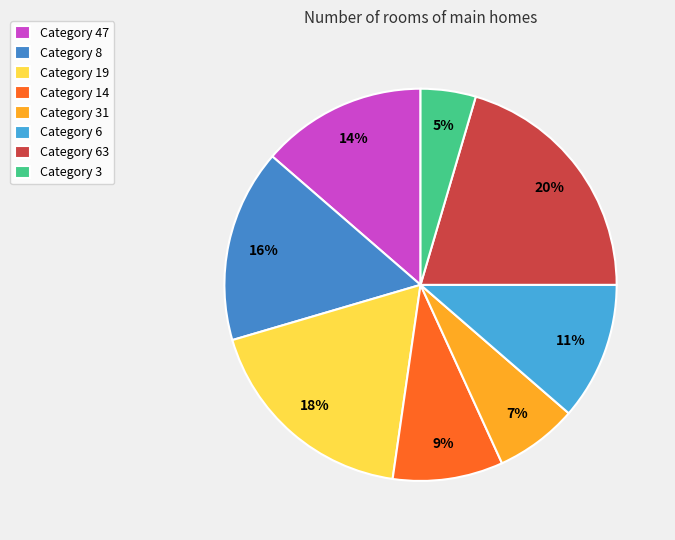

How many segments does this pie chart have?

8